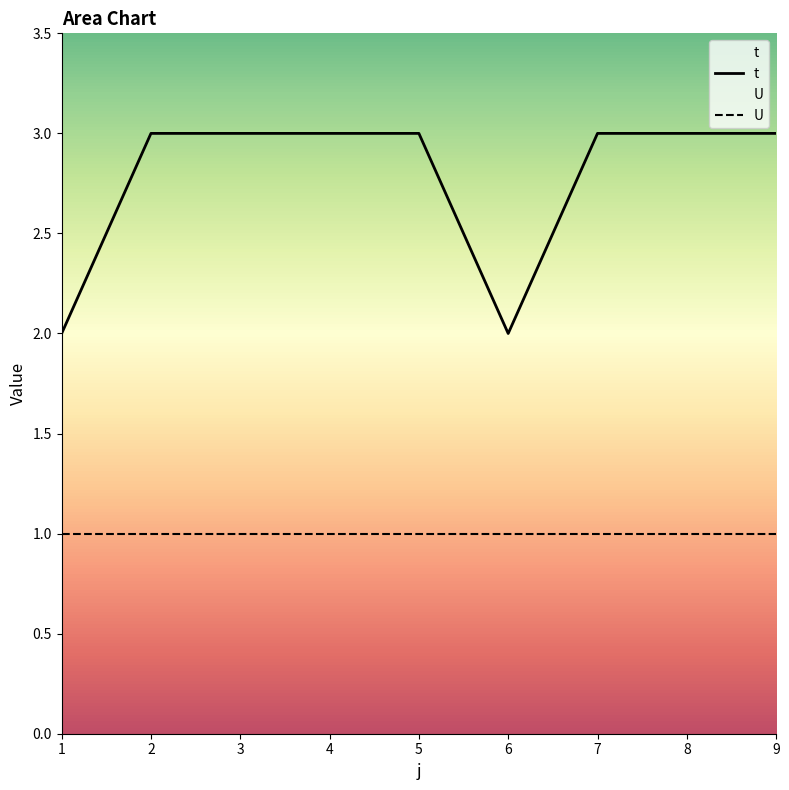

List the labels in order of value, largest first.

2, 3, 4, 5, 7, 8, 9, 1, 6